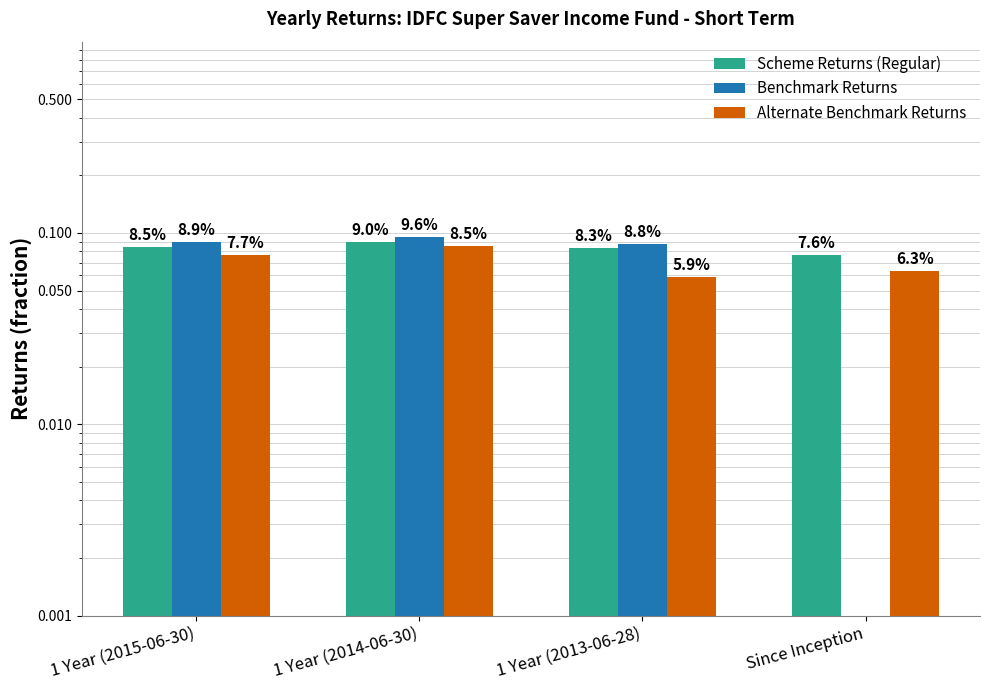

Reading left to right, extract all data points from this chart.

Scheme Returns (Regular): 1 Year (2015-06-30)=0.1	1 Year (2014-06-30)=0.1	1 Year (2013-06-28)=0.1	Since Inception=0.1
Benchmark Returns: 1 Year (2015-06-30)=0.1	1 Year (2014-06-30)=0.1	1 Year (2013-06-28)=0.1	Since Inception=0.0
Alternate Benchmark Returns: 1 Year (2015-06-30)=0.1	1 Year (2014-06-30)=0.1	1 Year (2013-06-28)=0.1	Since Inception=0.1